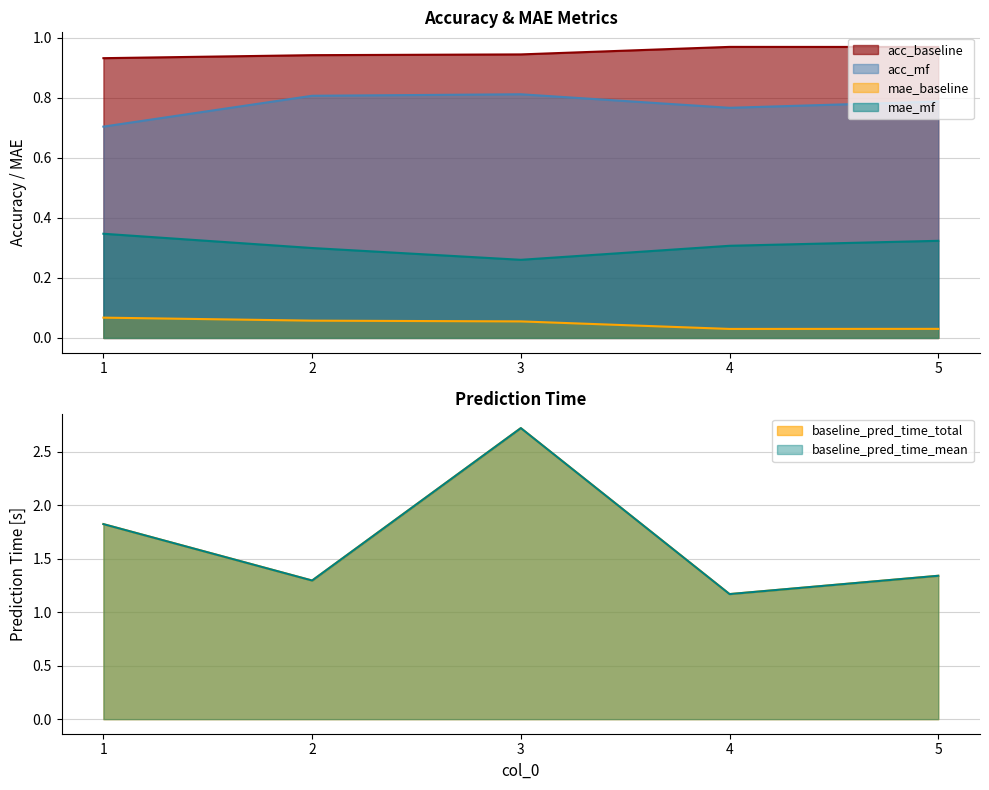

True or false: mae_mf and acc_baseline intersect in this chart.

False